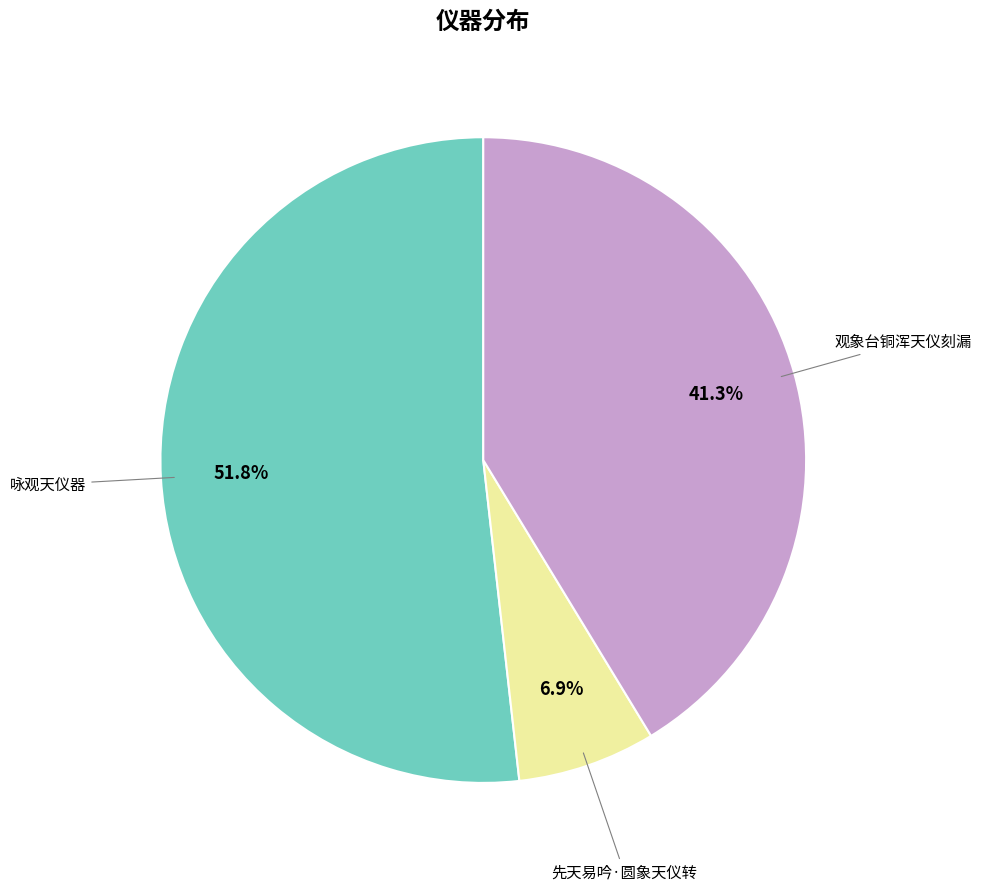

Does any single category account for the majority?

Yes